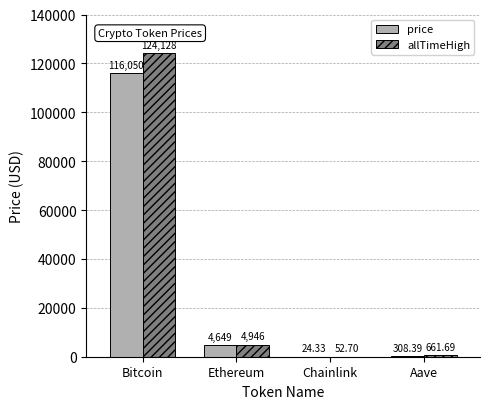

At which label does allTimeHigh first exceed 4946?

Bitcoin